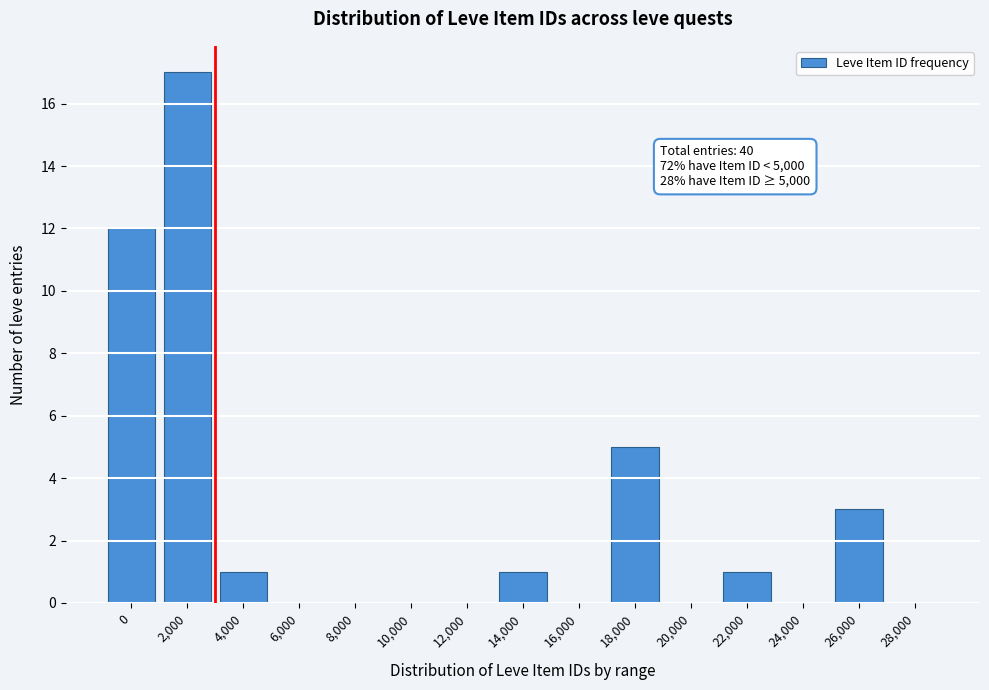

Reading left to right, what are all the values shown in this chart?

0=12	2,000=17	4,000=1	6,000=0	8,000=0	10,000=0	12,000=0	14,000=1	16,000=0	18,000=5	20,000=0	22,000=1	24,000=0	26,000=3	28,000=0